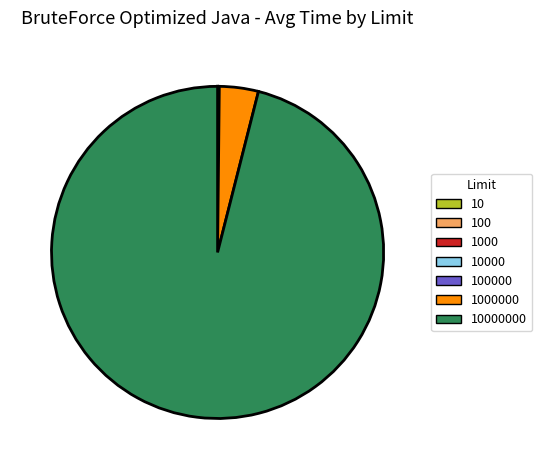

Does any single category account for the majority?

Yes